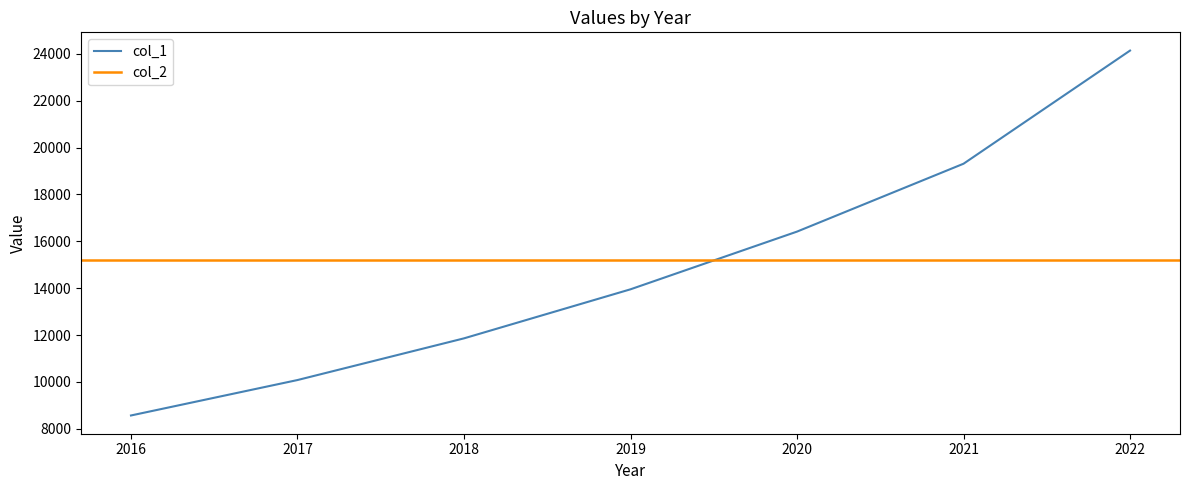

Where is the data nearest to the value 16354?

2020